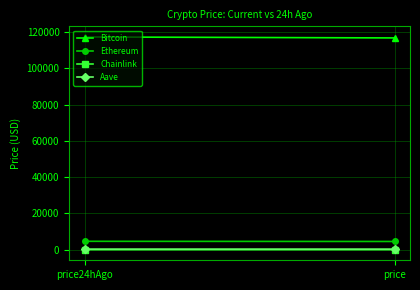

Is it true that Ethereum equals 4528.4 at price?

True